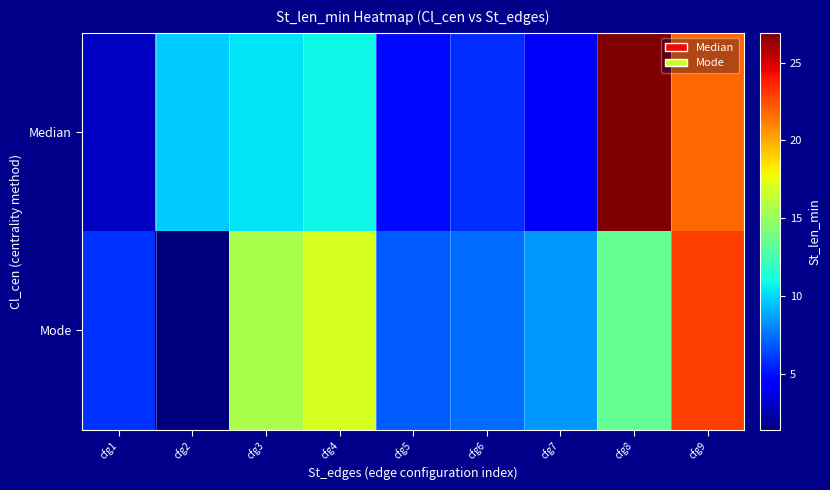

Reading left to right, transcribe all the data shown in this chart.

Median: cfg1=3.0	cfg2=9.7	cfg3=10.3	cfg4=10.9	cfg5=4.9	cfg6=5.7	cfg7=4.1	cfg8=26.9	cfg9=21.8
Mode: cfg1=5.9	cfg2=1.4	cfg3=15.6	cfg4=17.0	cfg5=7.0	cfg6=7.4	cfg7=8.5	cfg8=13.5	cfg9=22.9